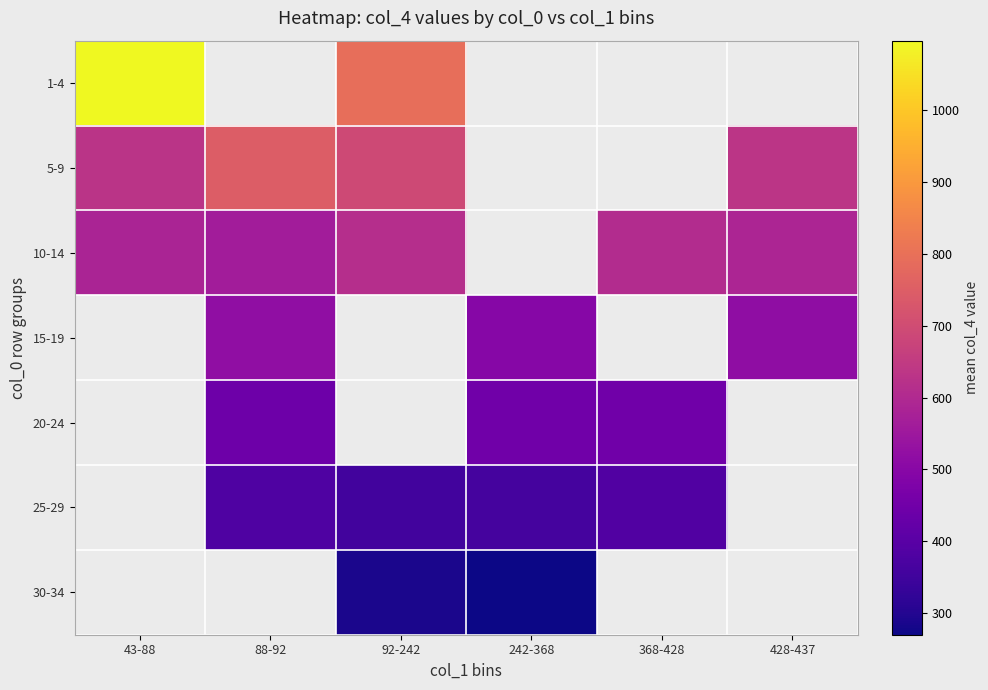

Which series has the largest range (max minus min)?

1-4